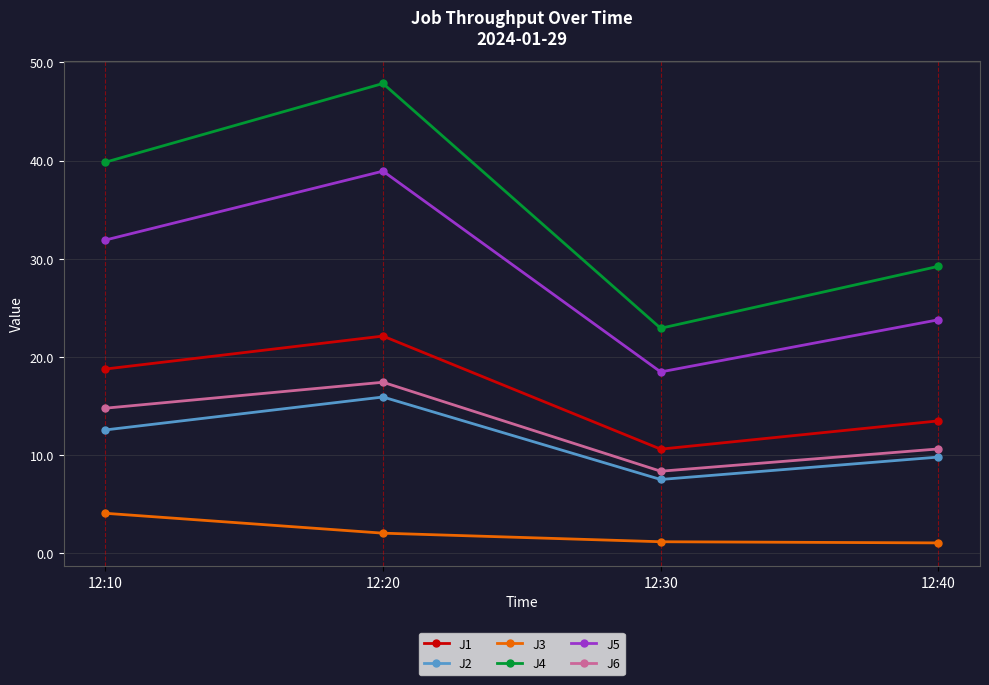

Which series has the largest range (max minus min)?

J4